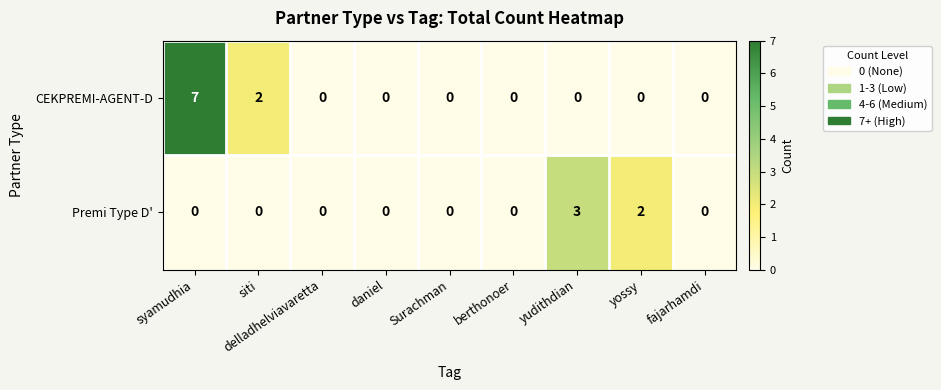

Is it true that Premi Type D' equals 3 at yudithdian?

True